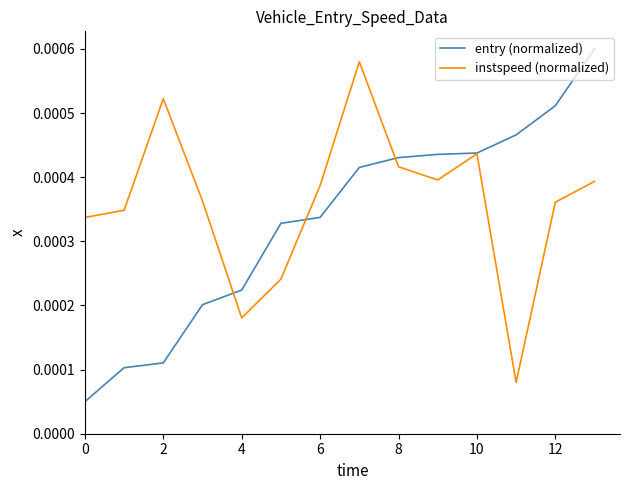

Is this an area chart (filled region under the line)?

No